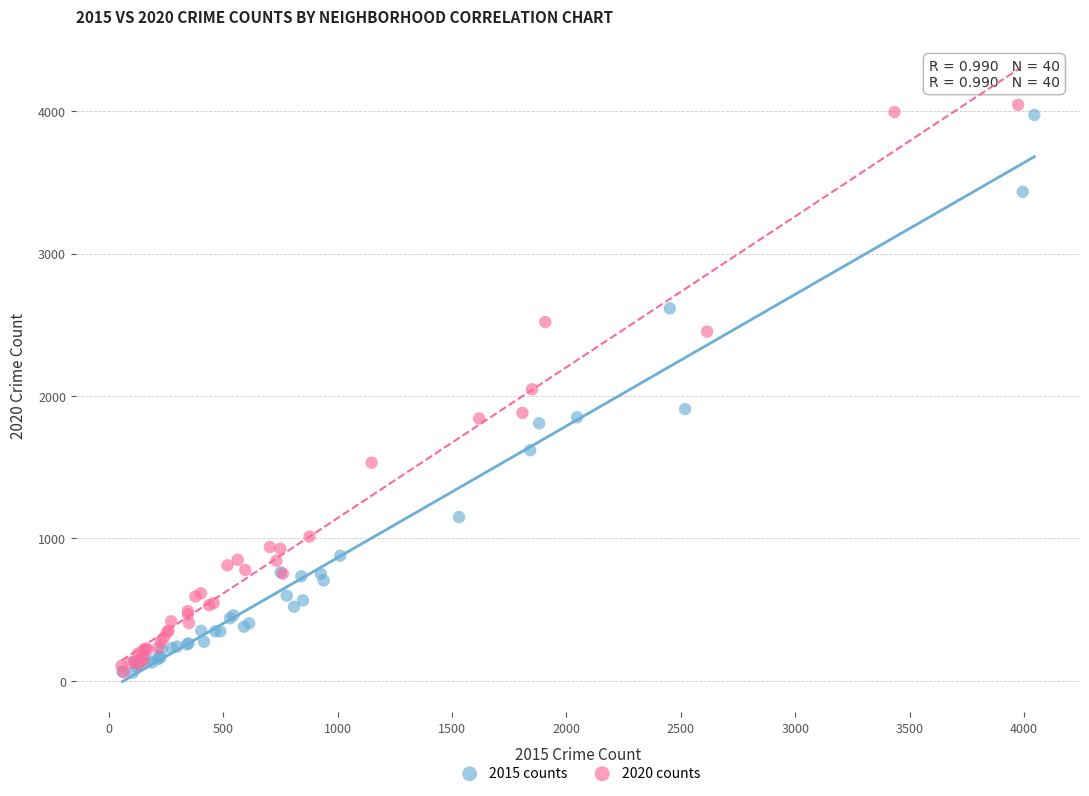

Which series has the widest spread of Y values?

2020 counts